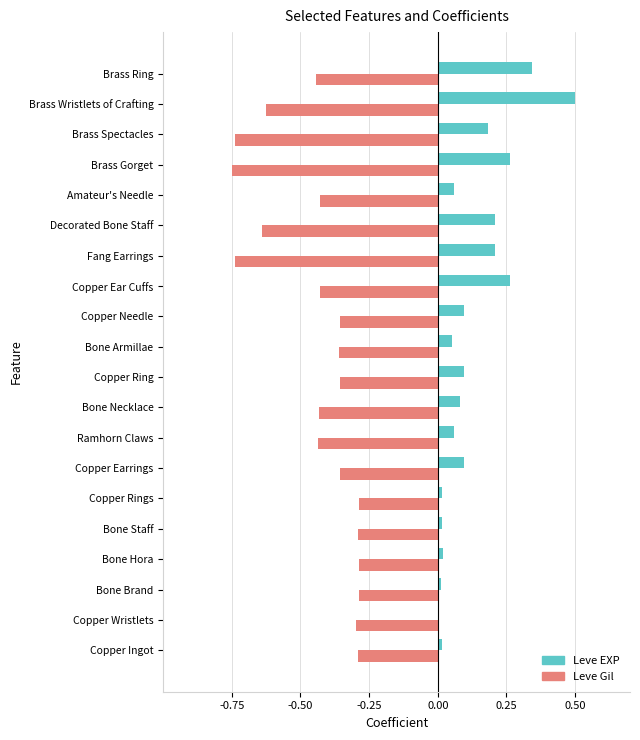

What is the sum of the Leve Gil values at Brass Wristlets of Crafting and Copper Needle?

-1.0